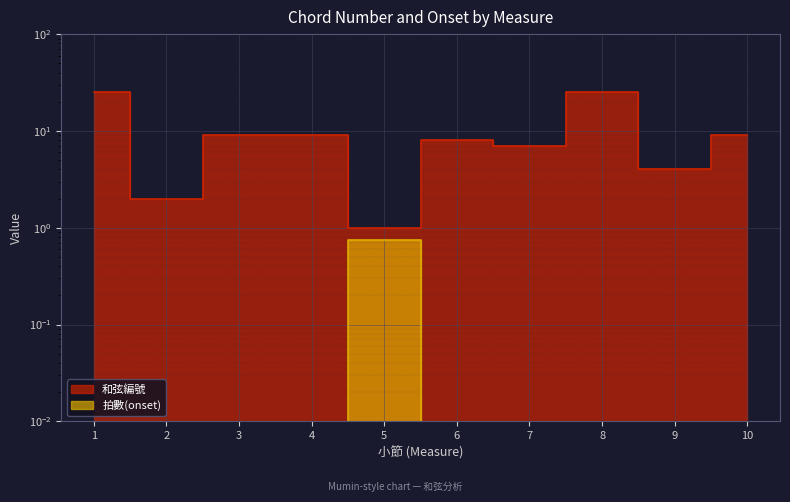

Is the value of 和弦編號 at 10 greater than the value of 拍數(onset) at 7?

Yes